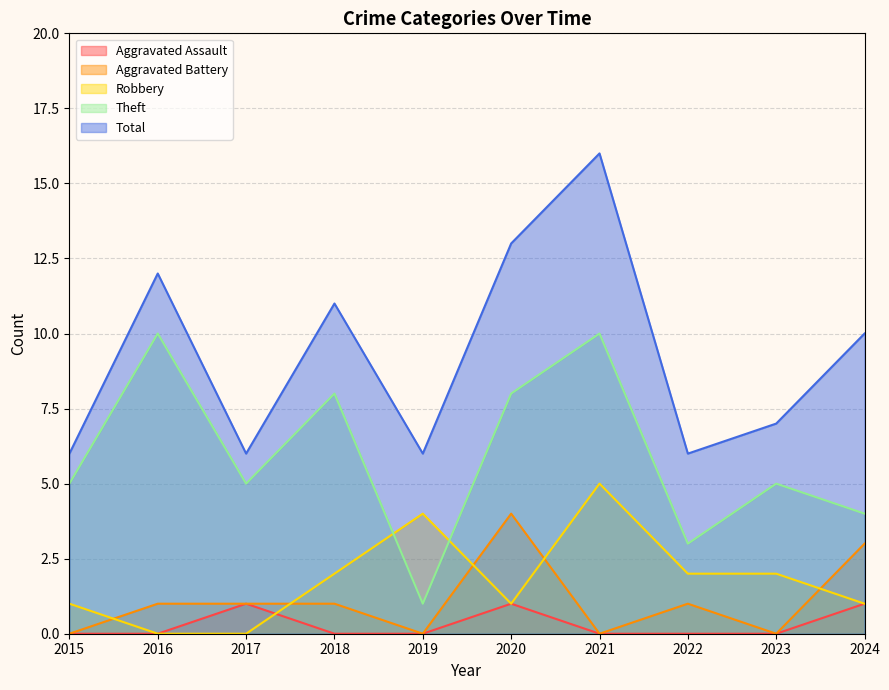

At how many categories does at least one series exceed 11?

3